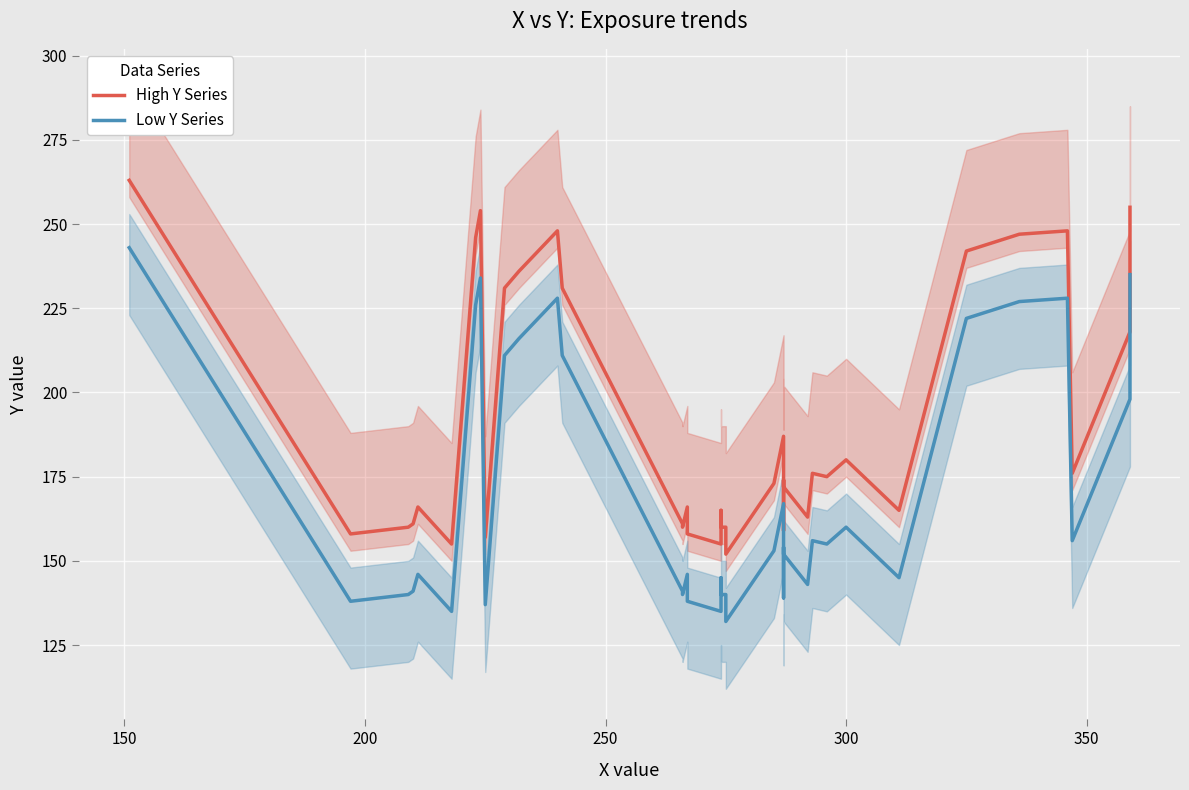

What is the lowest value of the High Y Series series?

152